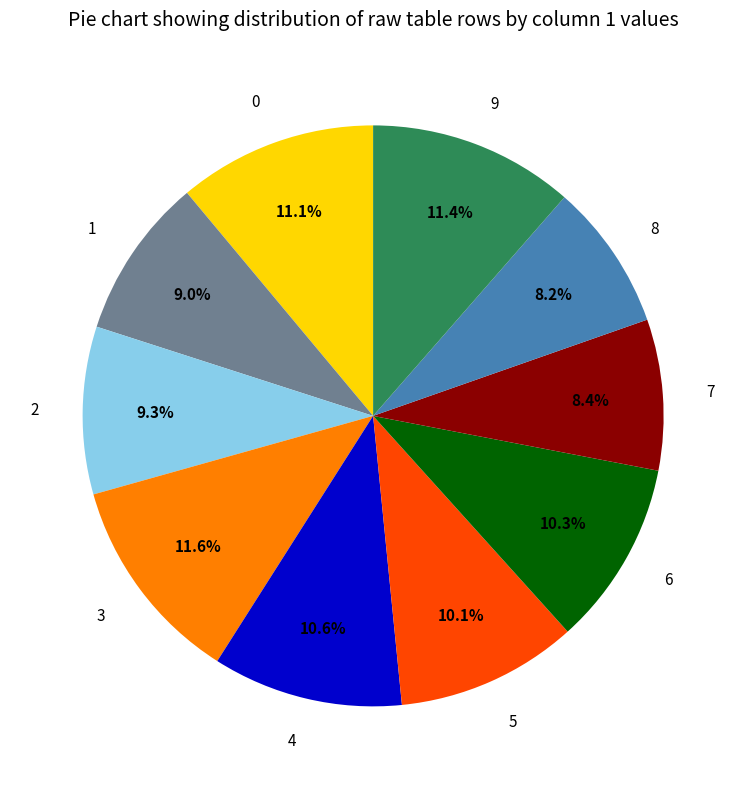

To the nearest percent, what is the combined percentage of 3 and 1?

21%